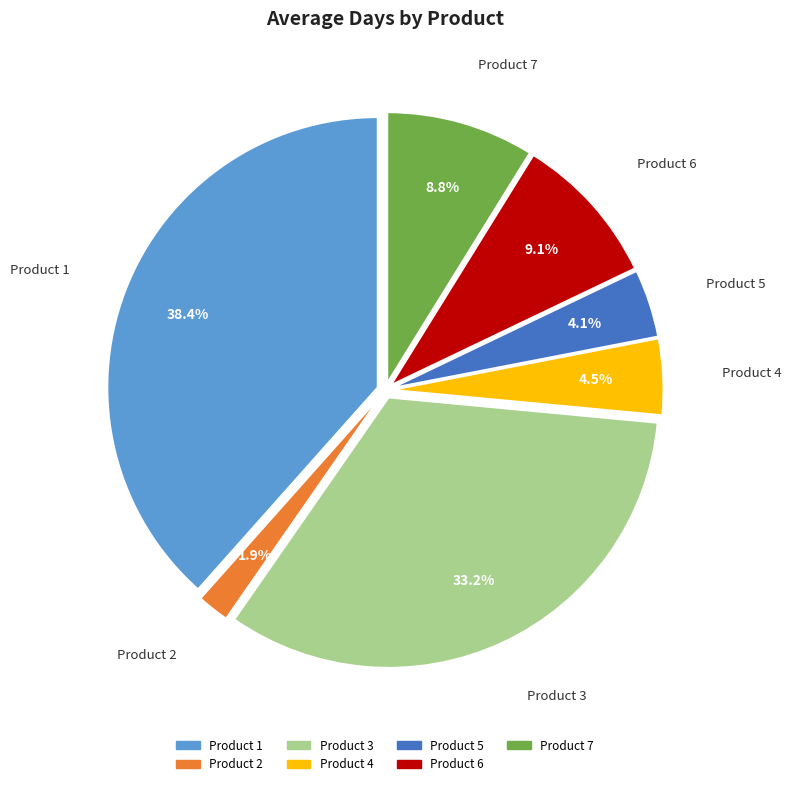

How much of the chart is everything except Product 2?

98.1%